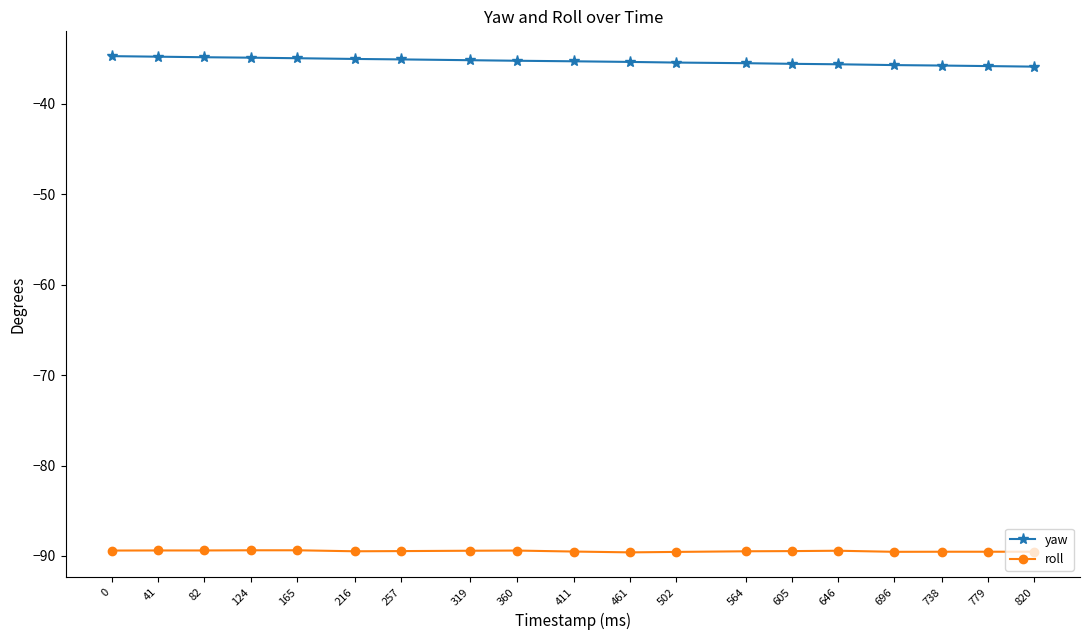

What is the spread (max minus min) of values at 165?

54.4